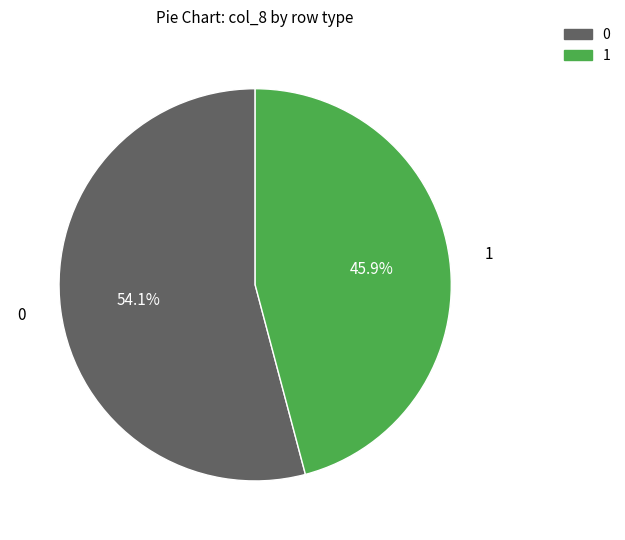

Combined, what portion of the pie is 1 and 0?

100.0%